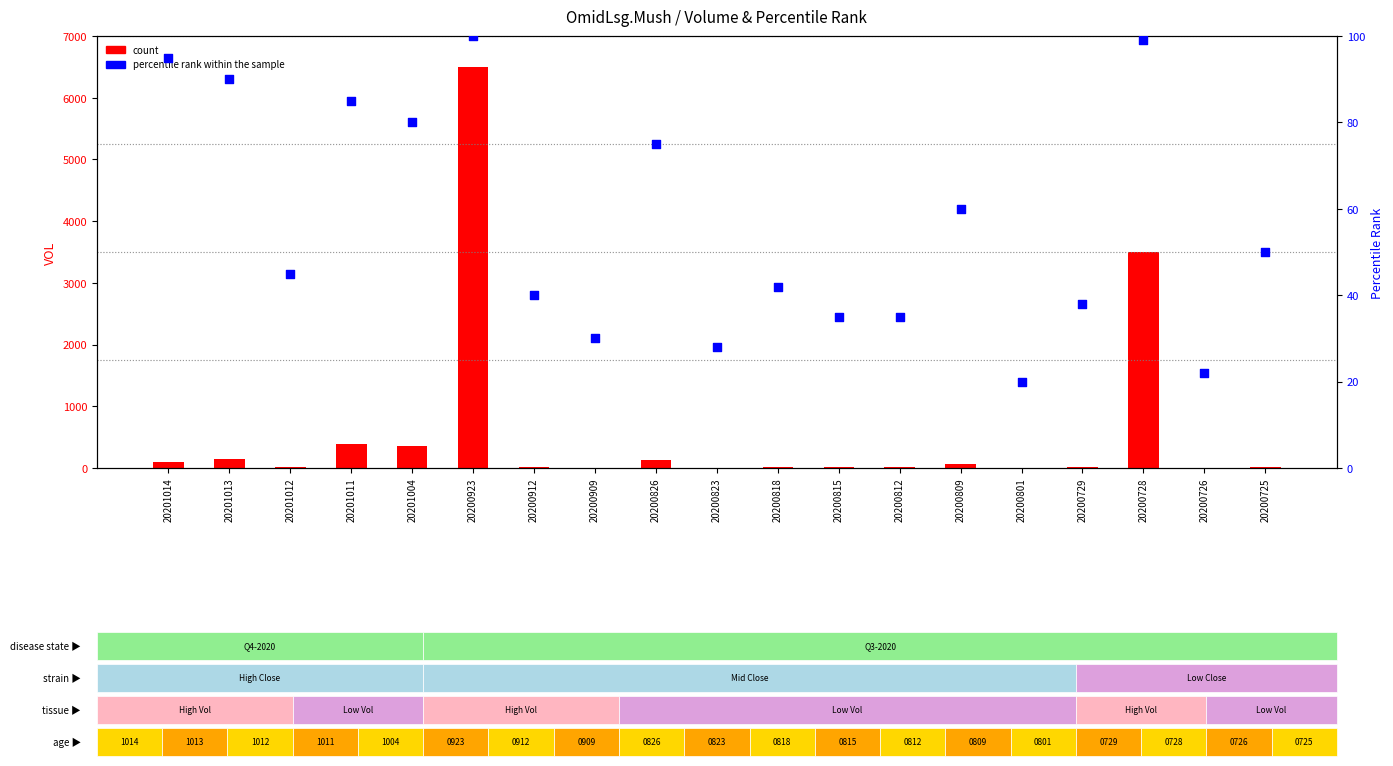

What are all the series names shown in the legend?

count, percentile rank within the sample